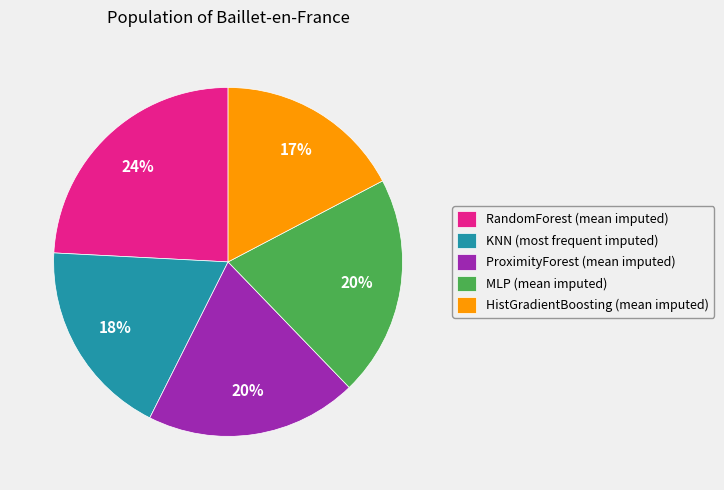

Which category has the biggest portion of the pie?

RandomForest (mean imputed)